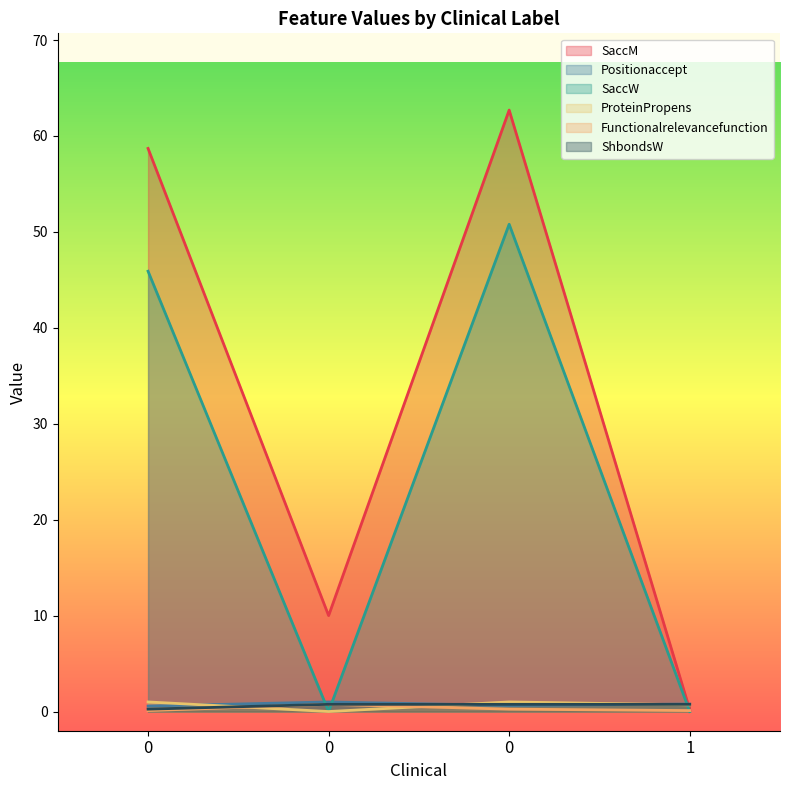

True or false: SaccW and Positionaccept intersect in this chart.

True